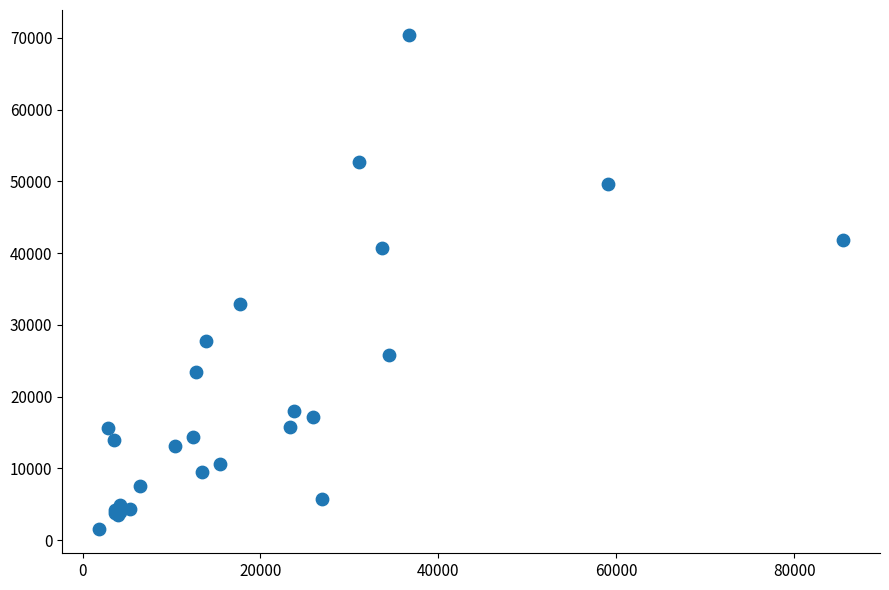

What Y value in the scatter plot is closest to 36030?

32941